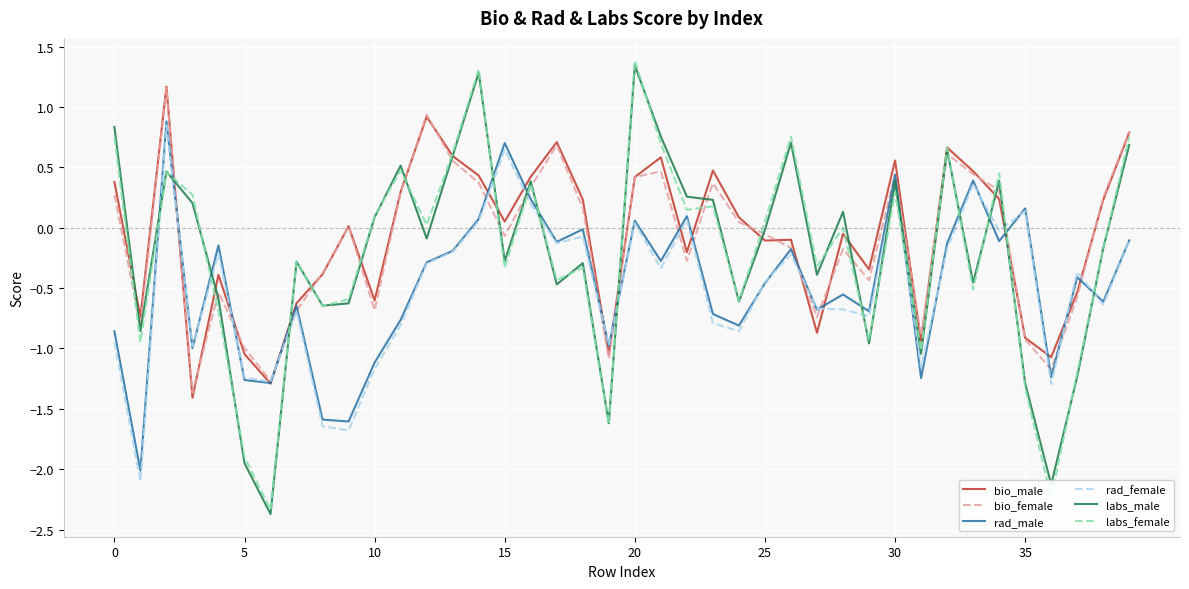

What are all the series names shown in the legend?

bio_male, bio_female, rad_male, rad_female, labs_male, labs_female